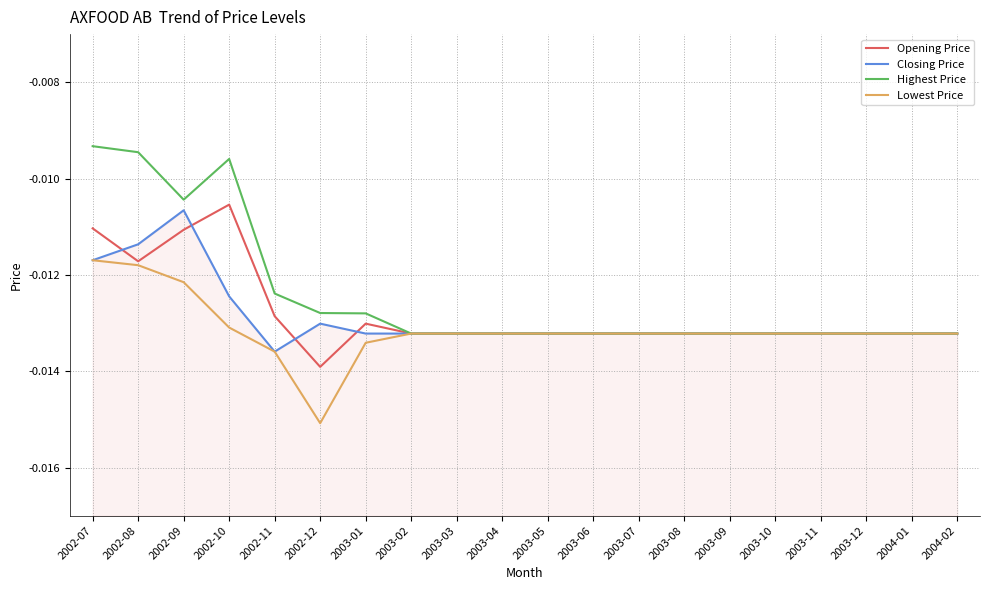

Which series has the largest total across all categories?

Highest Price